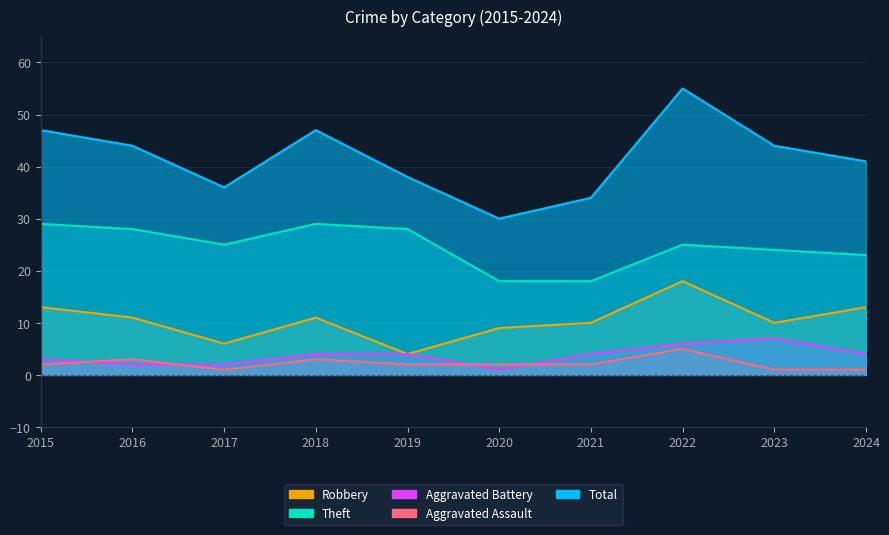

What is the value of the Total point at the 7th from the left?

34